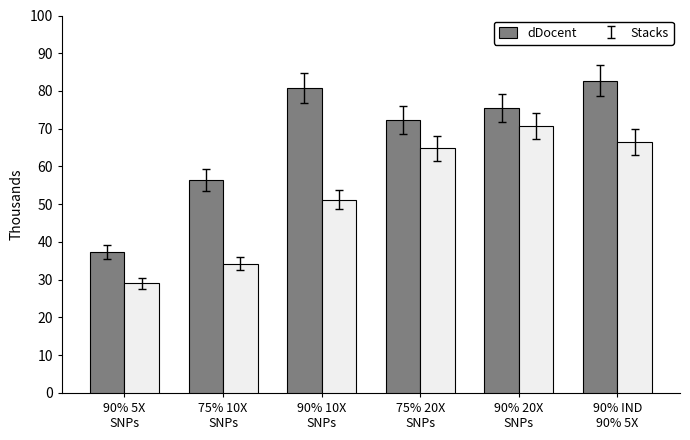

Count the number of data series in this chart.

2